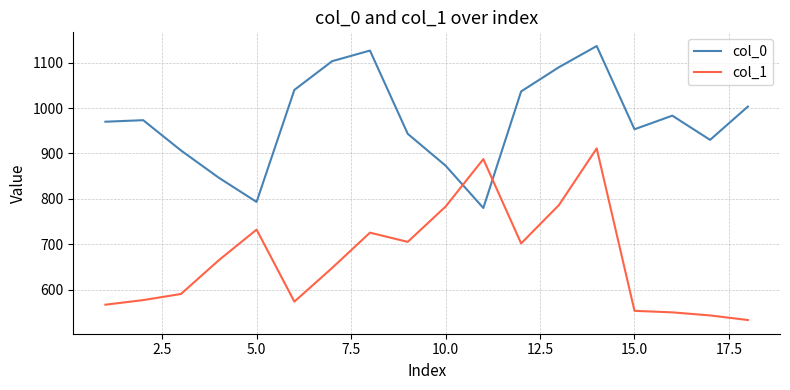

What is the greatest value displayed?

1136.7